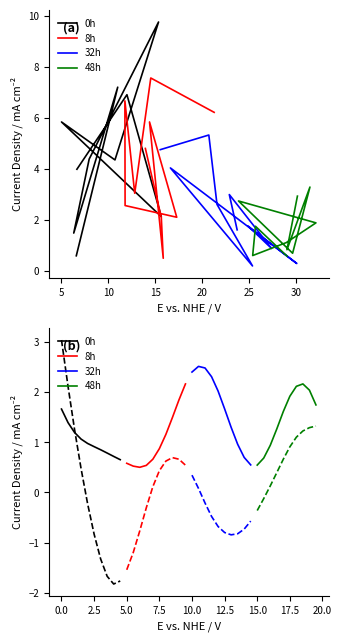

Which has a higher value, 10 or 5?

5